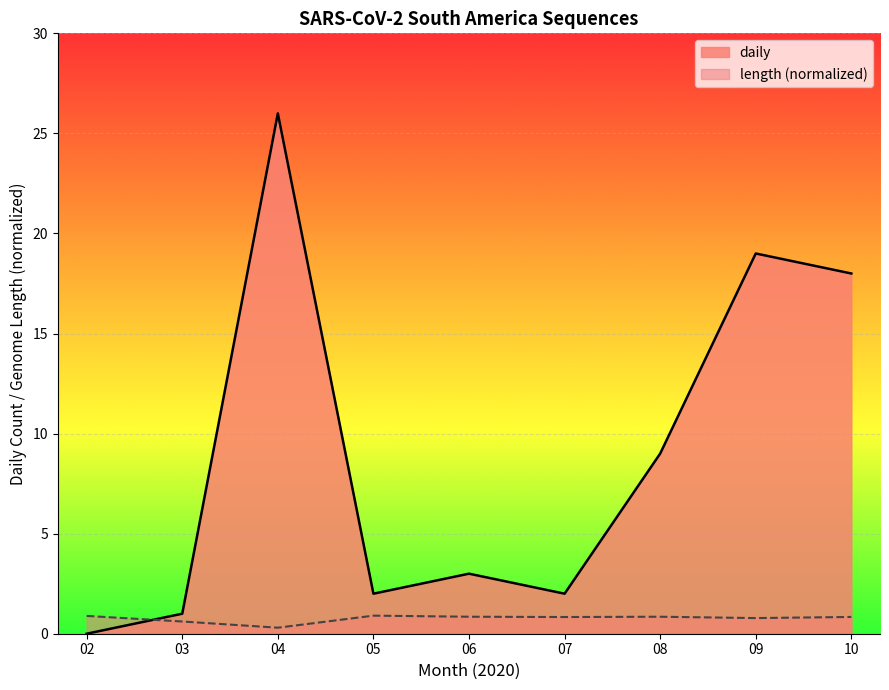

Is the value of daily at 07 greater than the value of length at 08?

Yes